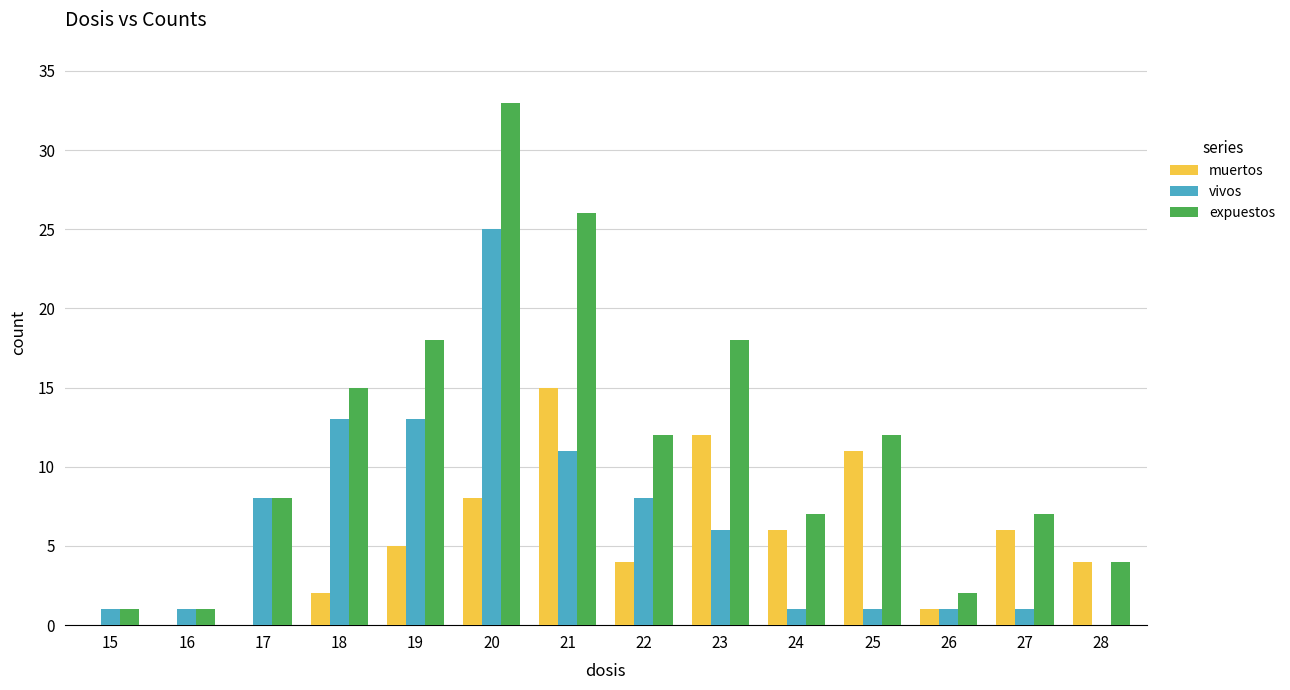

What value does the muertos series have at 23, to the nearest 5?

10